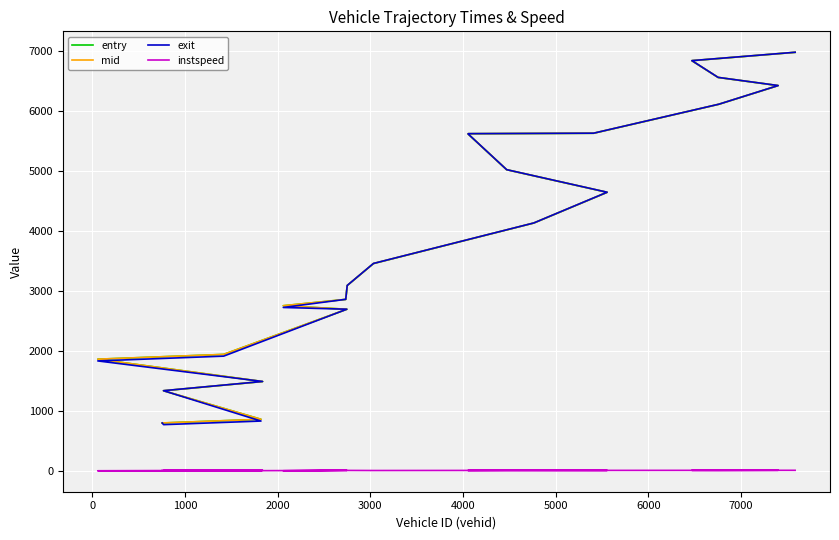

In exit, how many points are lower than both neighbors (excluding endpoints)?

1